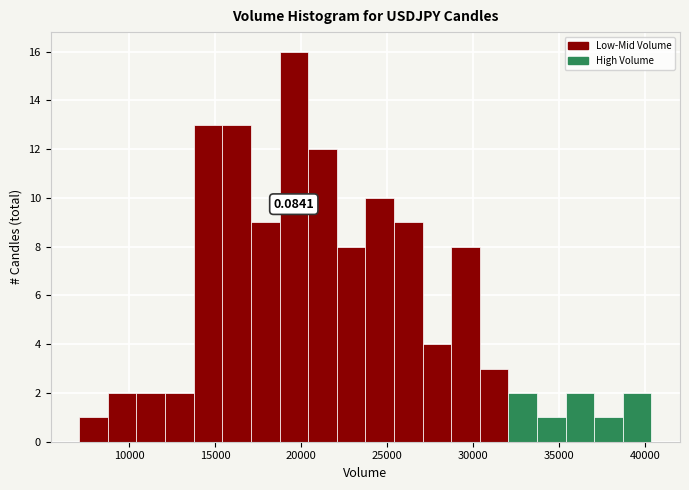

Read against the x-axis, roughly where is the centre of the tallest bar?

19500